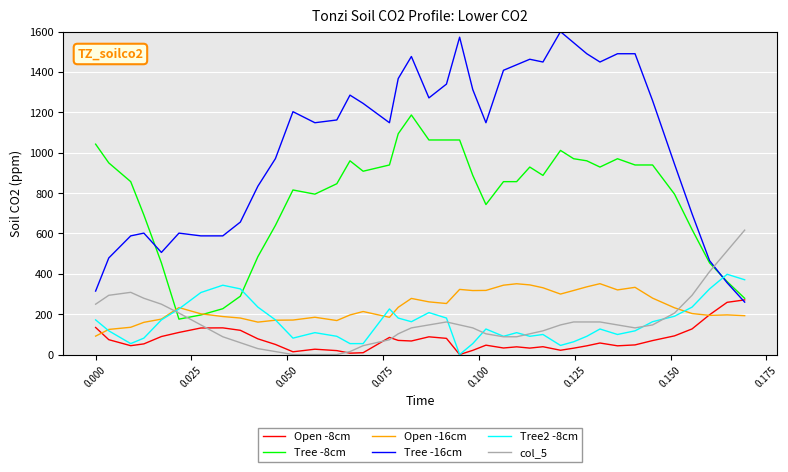

What are all the series names shown in the legend?

Open -8cm, Tree -8cm, Open -16cm, Tree -16cm, Tree2 -8cm, col_5